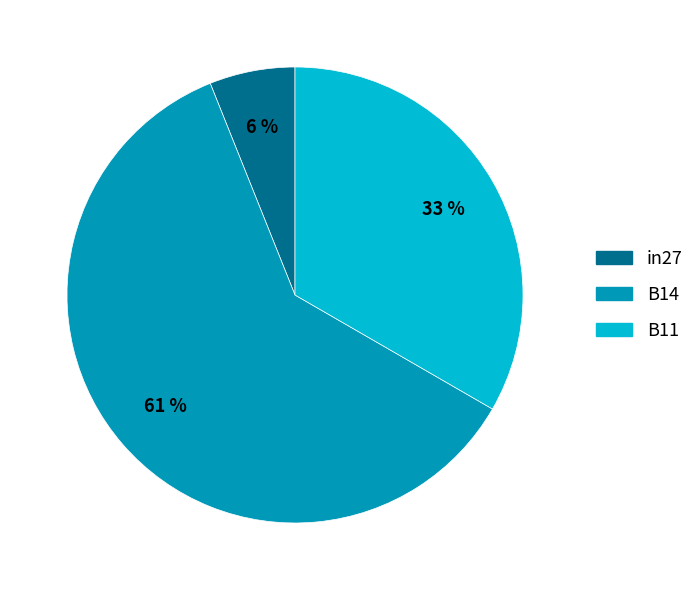

Rank the categories by value from lowest to highest.

in27, B11, B14